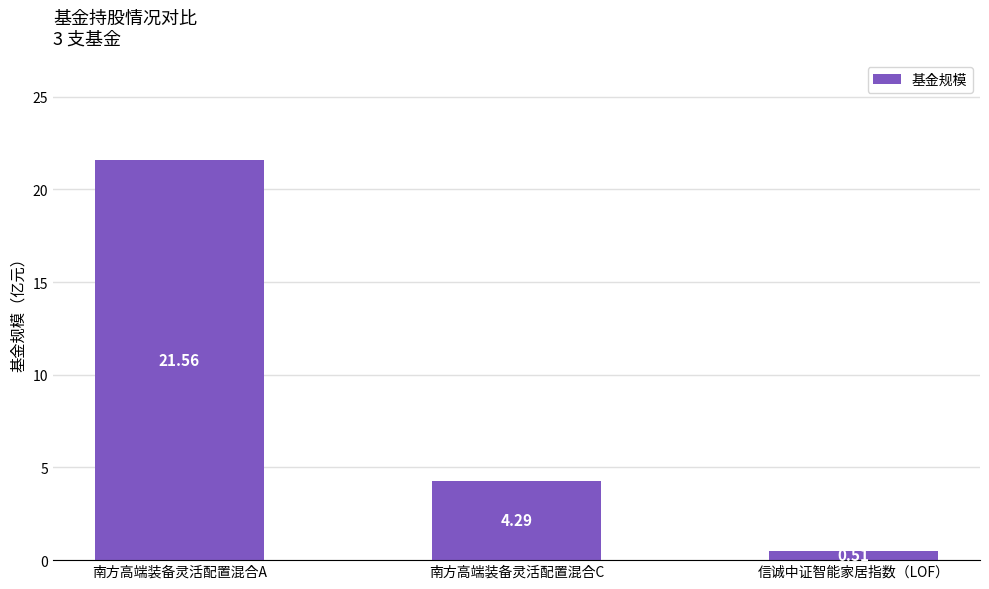

What is the label of the 2nd bar from the left?

南方高端装备灵活配置混合C